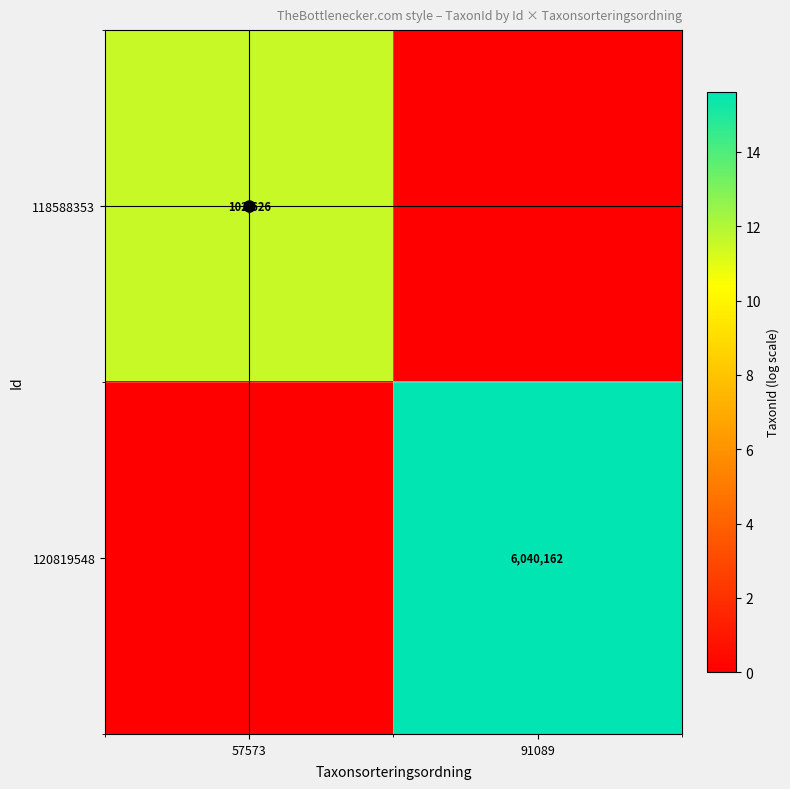

Is it true that 118588353 equals 3.7 at 57573?

False